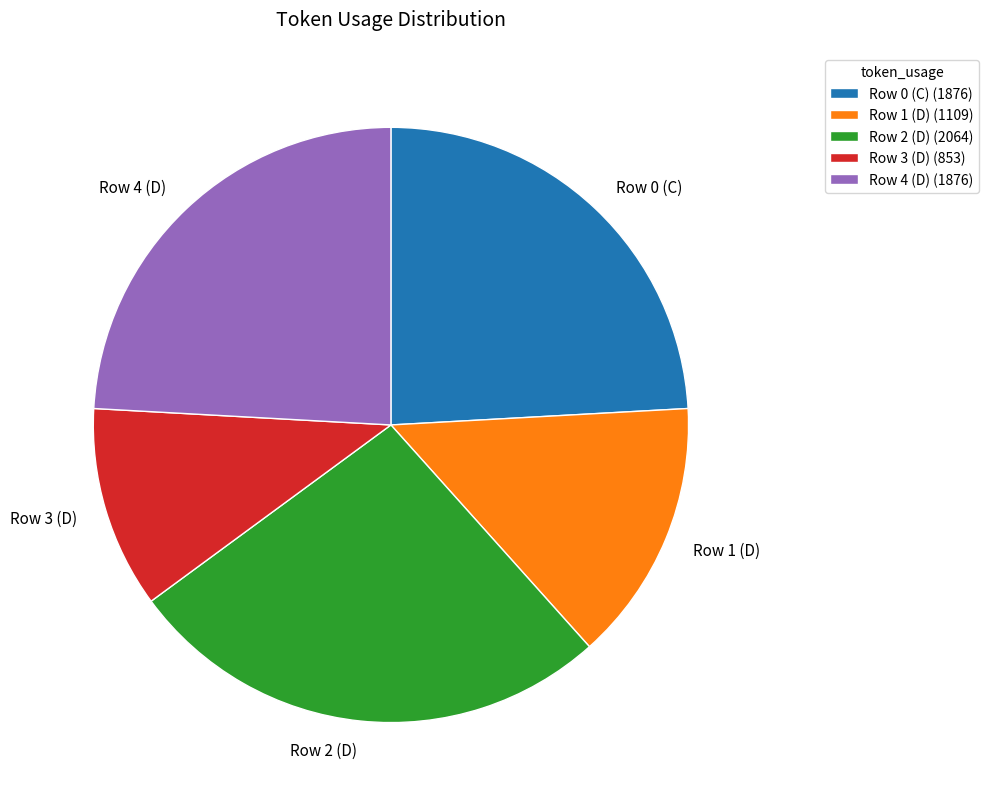

How many slices are in this pie chart?

5